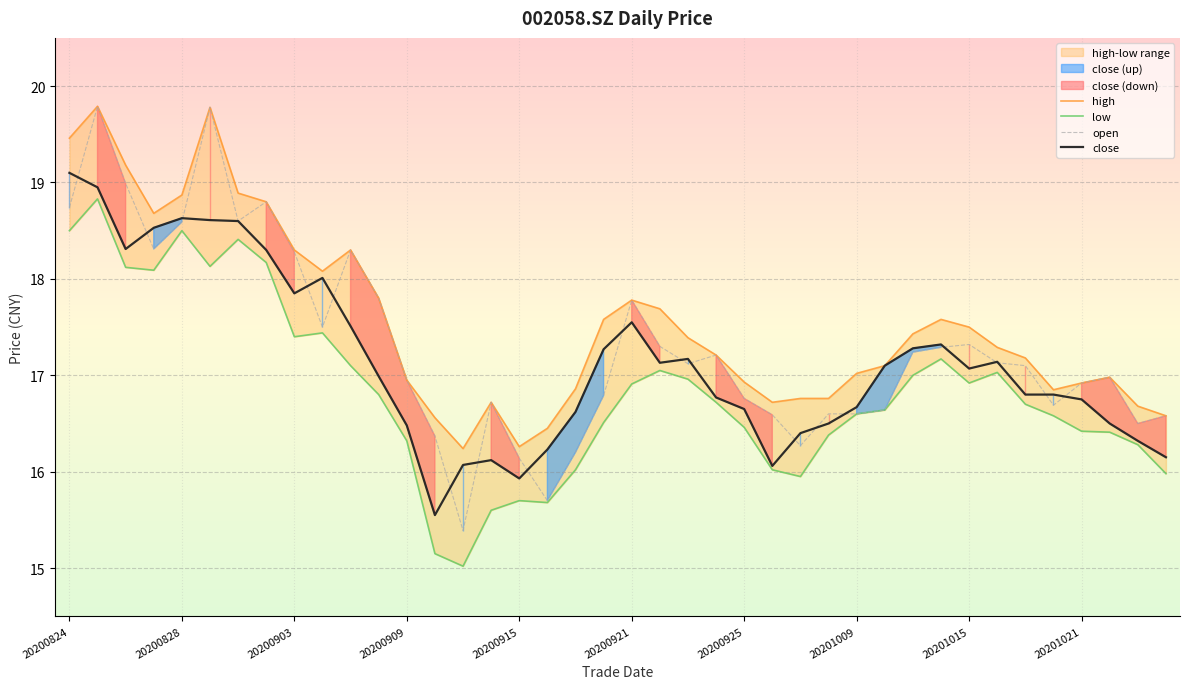

What is the minimum value for close?

15.6